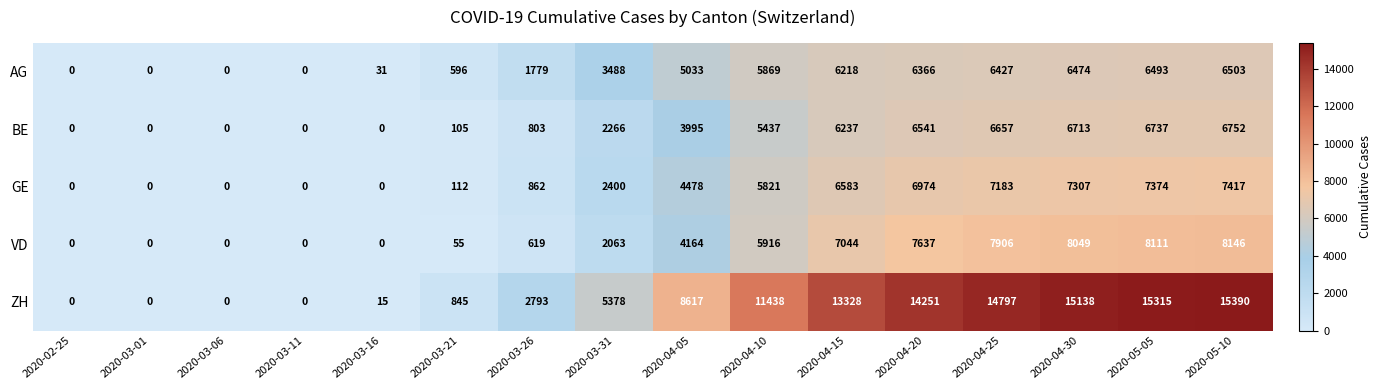

What is the sum of the GE values at 2020-04-15 and 2020-03-06?

6583